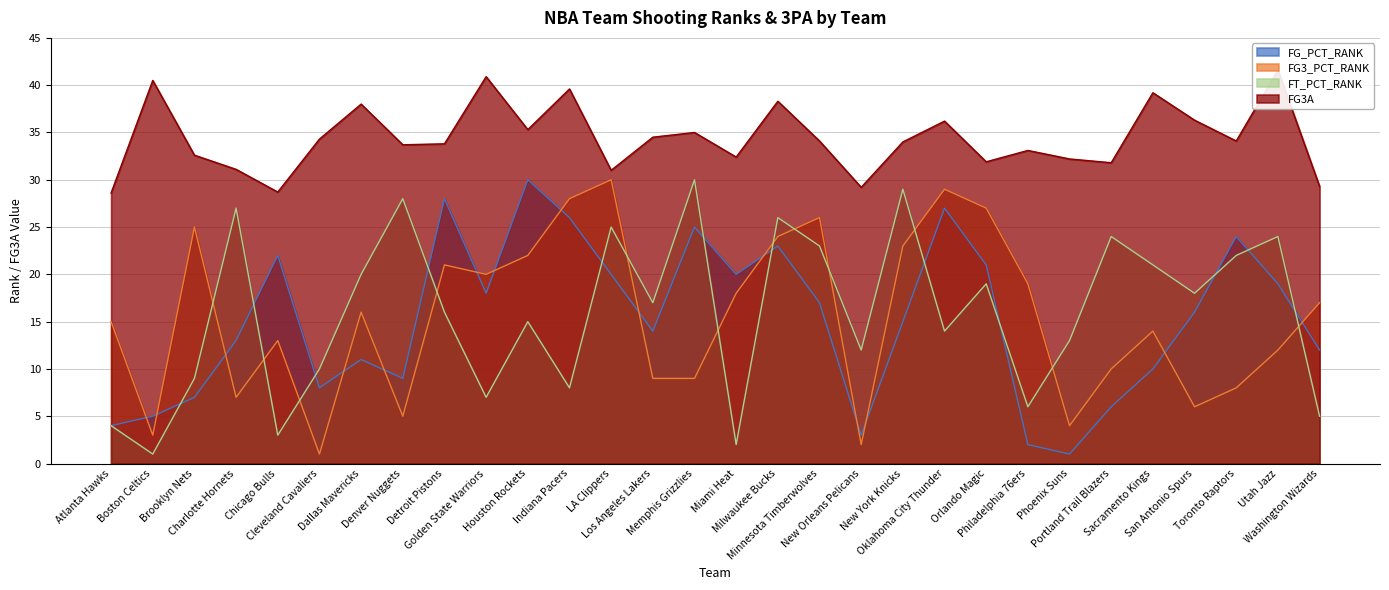

Which series has the widest spread of values?

FG_PCT_RANK